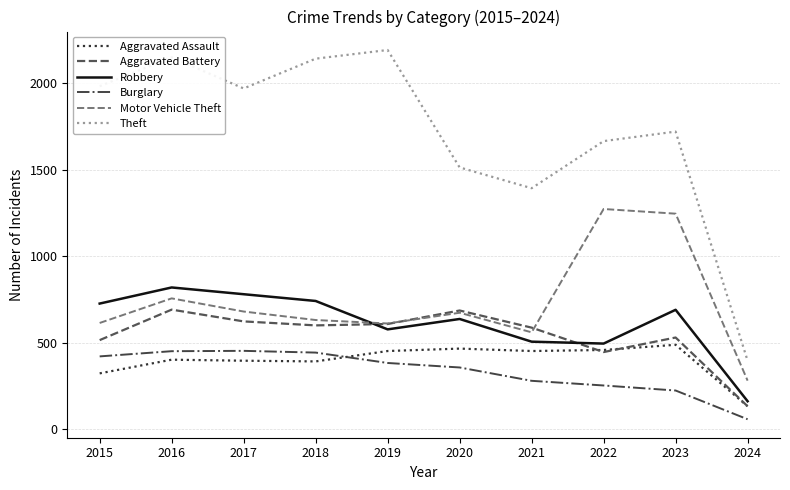

At which category does Aggravated Battery reach its first local peak?

2016